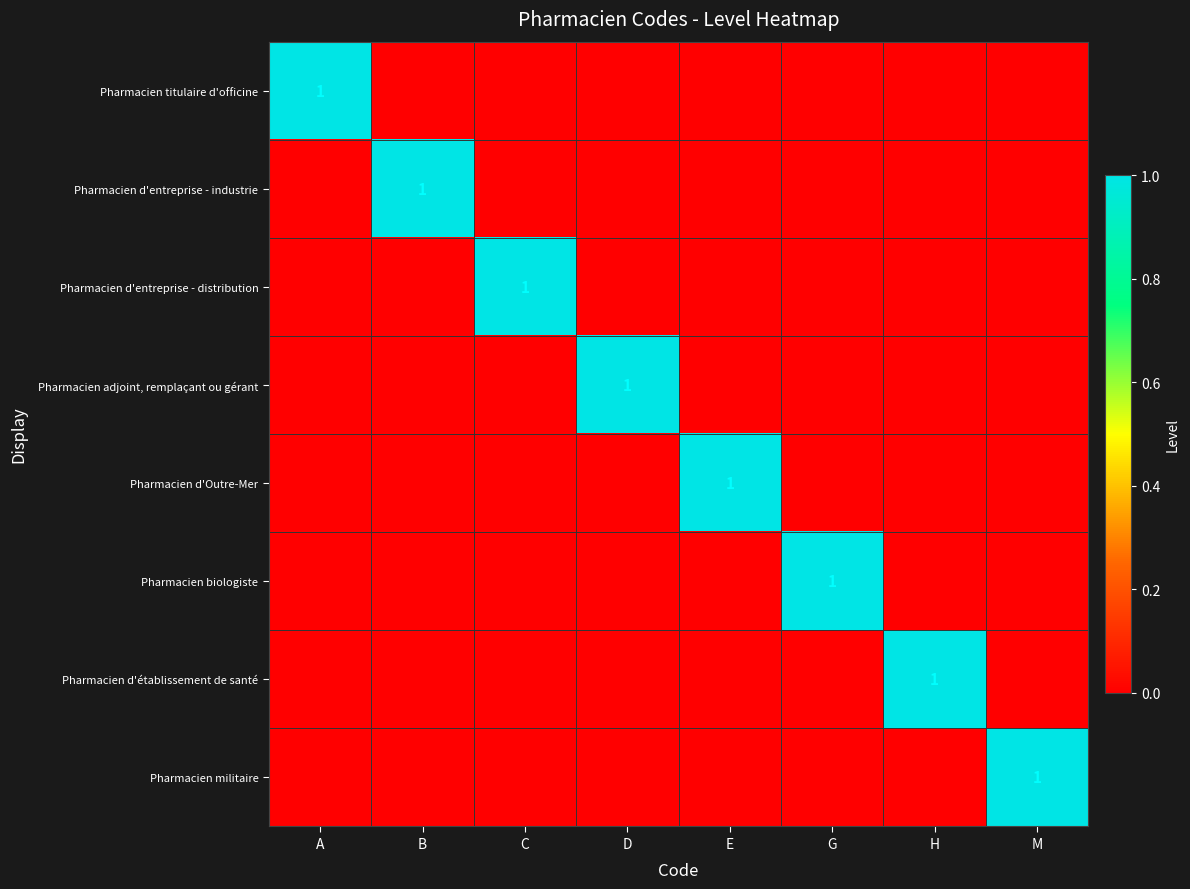

The value of Pharmacien biologiste at B is 0. True or false?

True